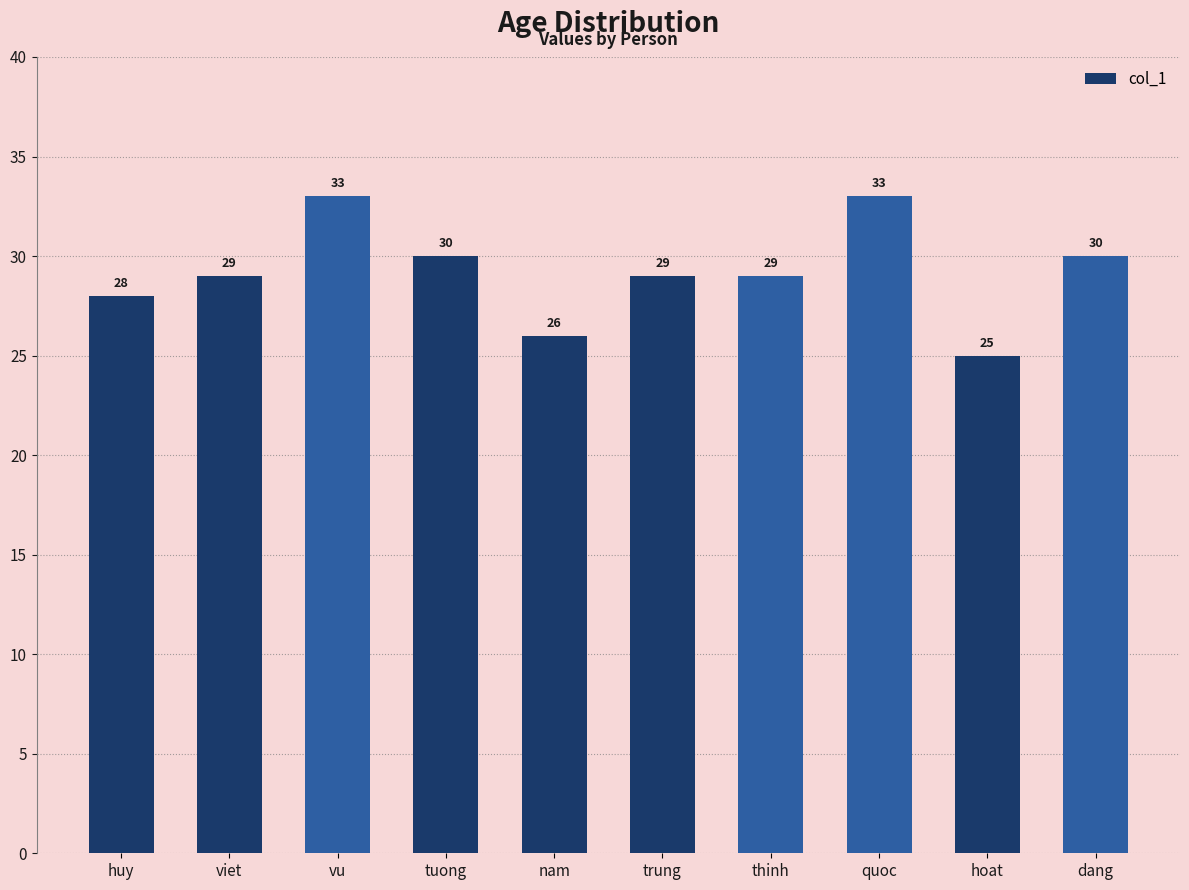

What is the average value?

29